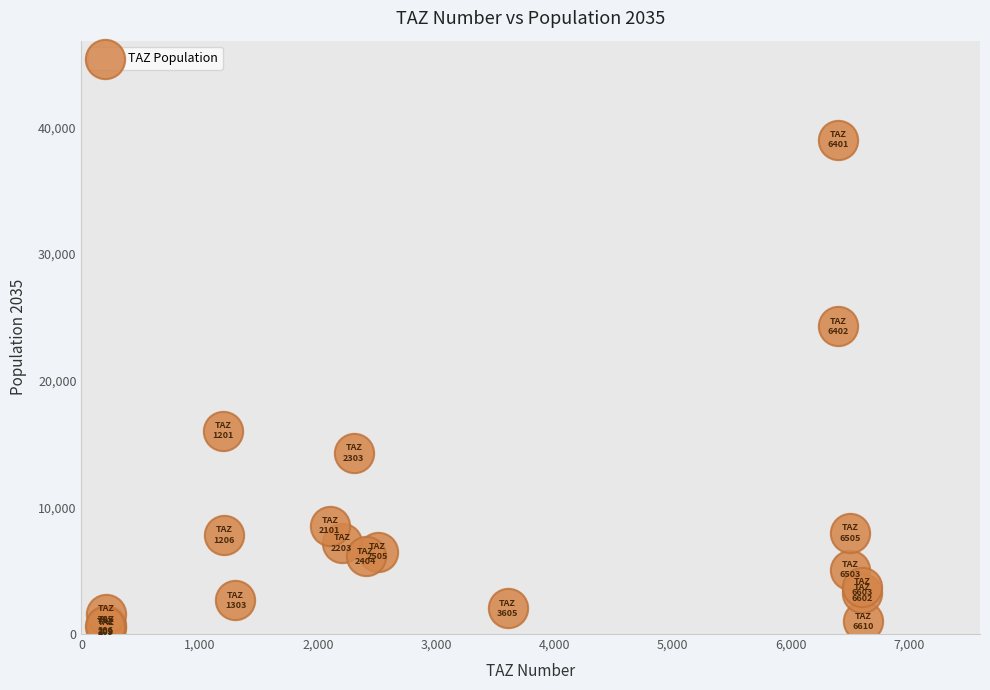

What Y value in the scatter plot is closest to 19770?

16066.2